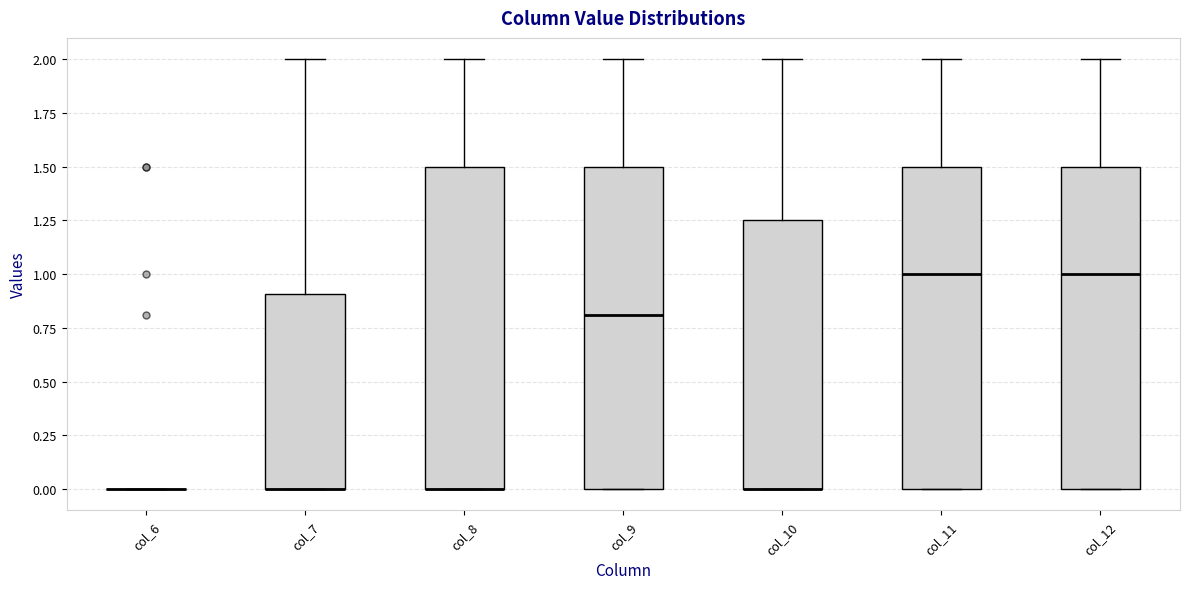

Reading left to right, read every box against the y-axis: the position of its median line, the range the box covers, and the ends of its whiskers. The values are not printed on the chart, so give them approximately, as read against the axis.

col_6: box collapsed to a line at 0.00, whiskers 0.00 to 0.00
col_7: median 0.00 (drawn on the box's lower edge), box 0.00 to 0.90, whiskers 0.00 to 2.00
col_8: median 0.00 (drawn on the box's lower edge), box 0.00 to 1.50, whiskers 0.00 to 2.00
col_9: median 0.80, box 0.00 to 1.50, whiskers 0.00 to 2.00
col_10: median 0.00 (drawn on the box's lower edge), box 0.00 to 1.25, whiskers 0.00 to 2.00
col_11: median 1.00, box 0.00 to 1.50, whiskers 0.00 to 2.00
col_12: median 1.00, box 0.00 to 1.50, whiskers 0.00 to 2.00